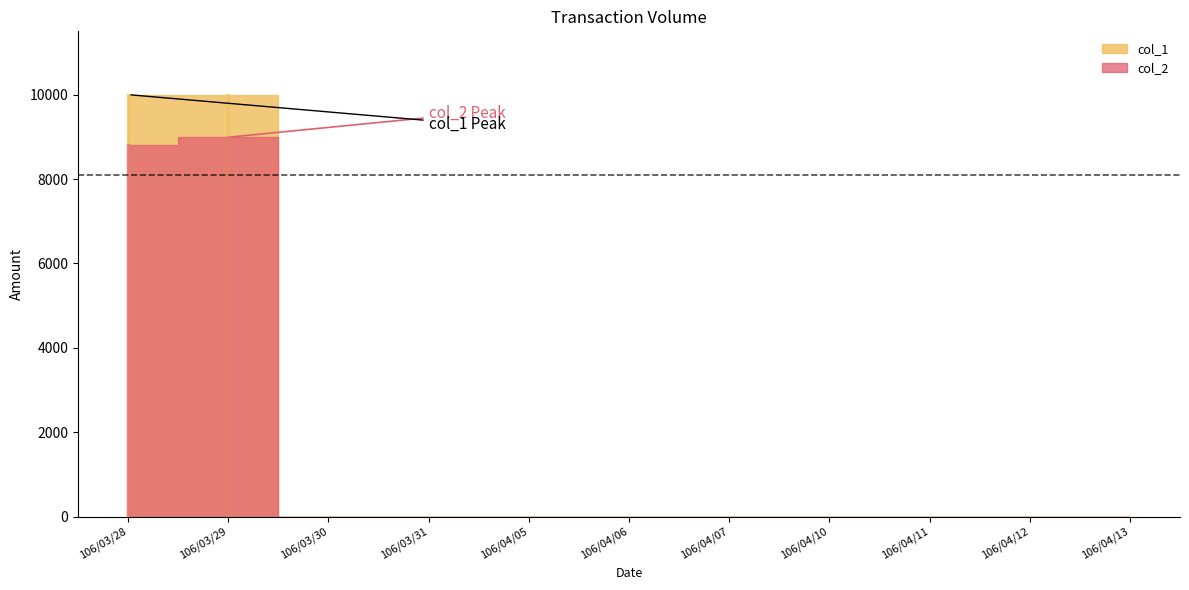

Between 106/03/28 and 106/03/31, which series saw the biggest shift?

col_1